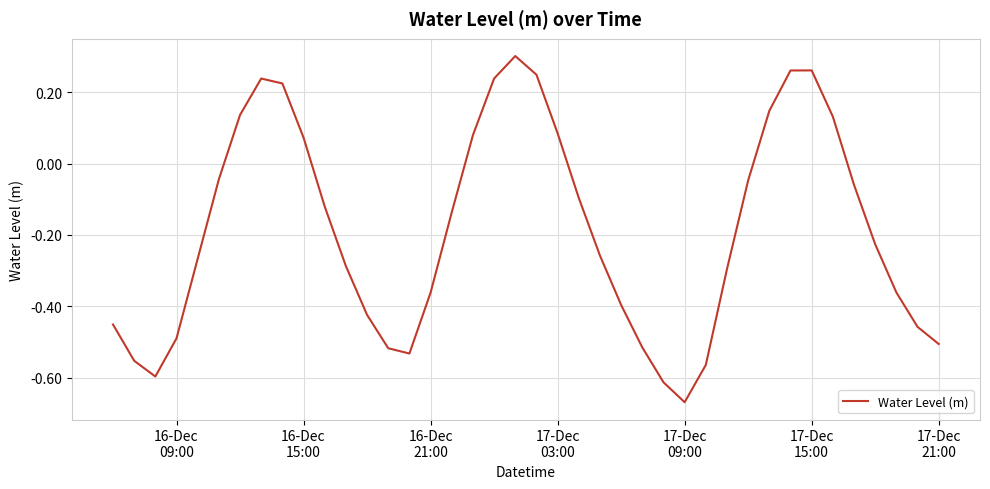

True or false: there are more than 1 points higher than both neighbors.

True